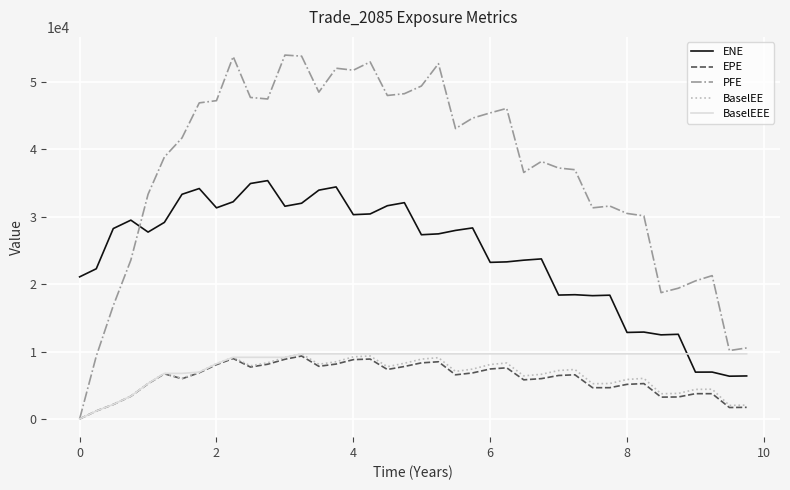

What is the maximum value shown in the chart?

54005.8